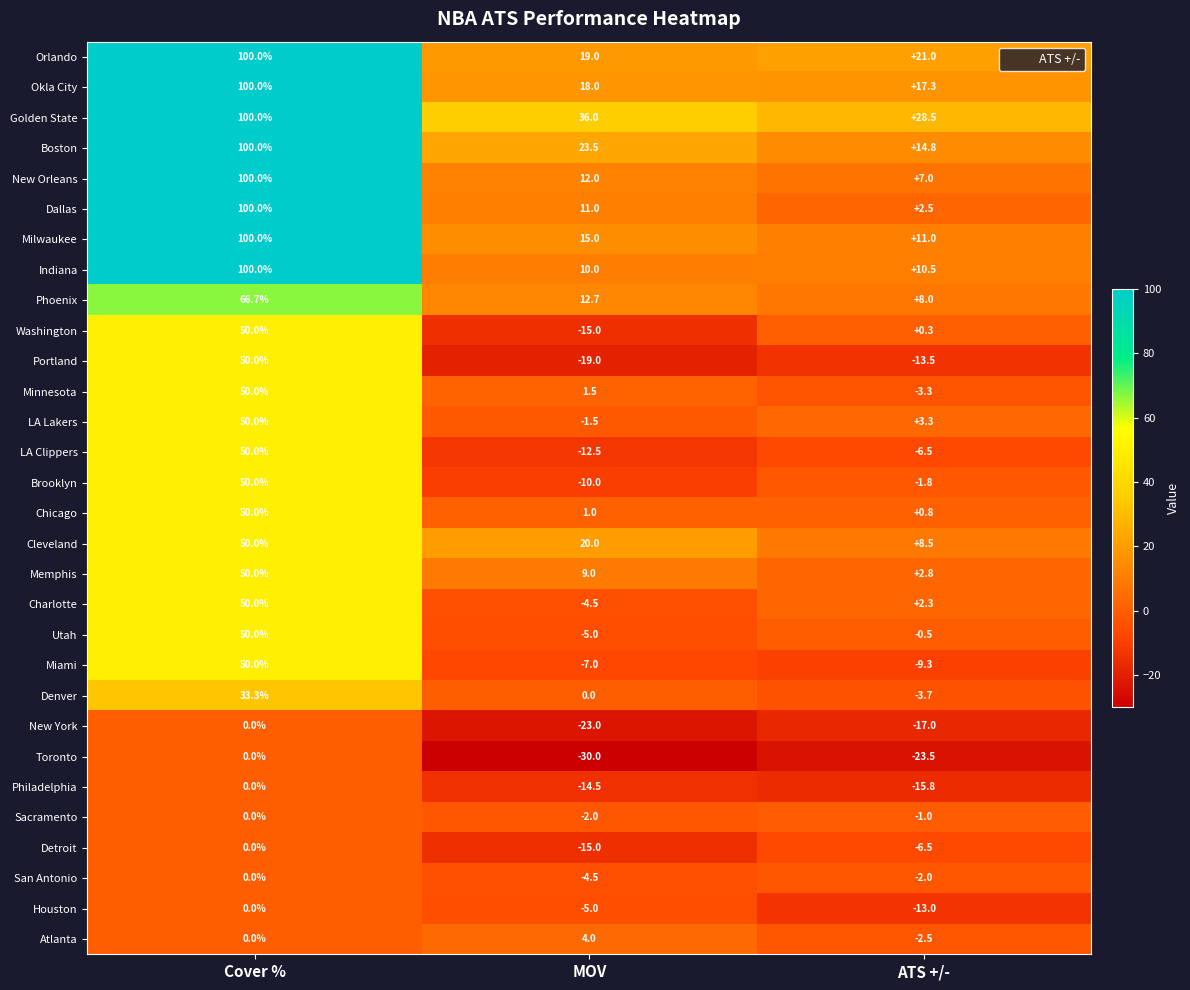

Between MOV and ATS +/-, which series saw the biggest shift?

Washington